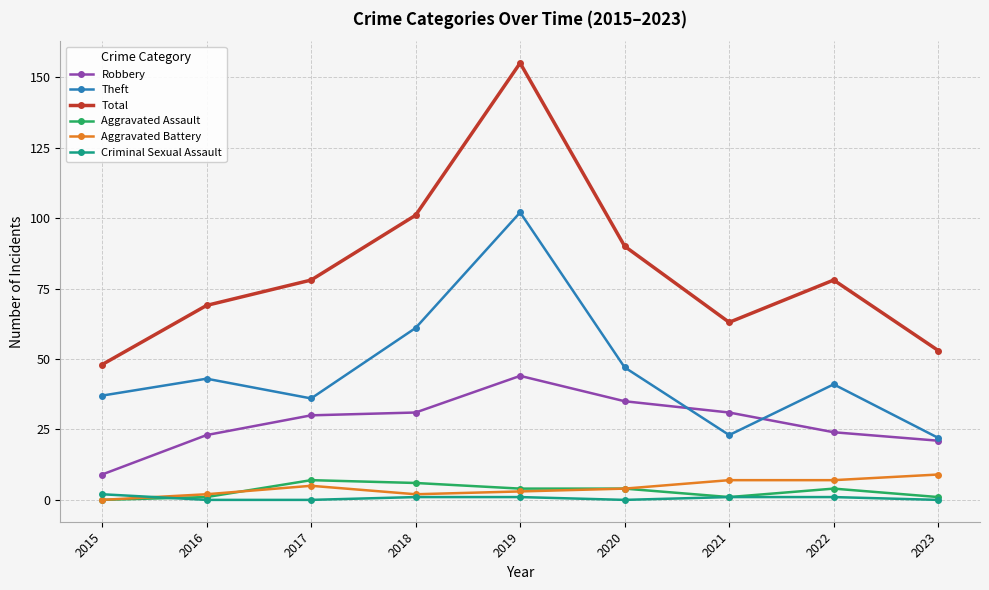

How many interior local peaks does the Theft series have?

3